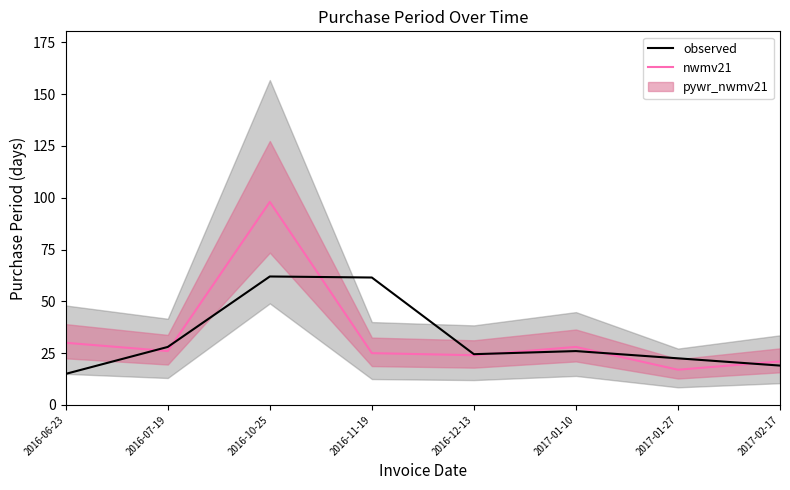

What is the label of the 6th point from the right?

2016-10-25